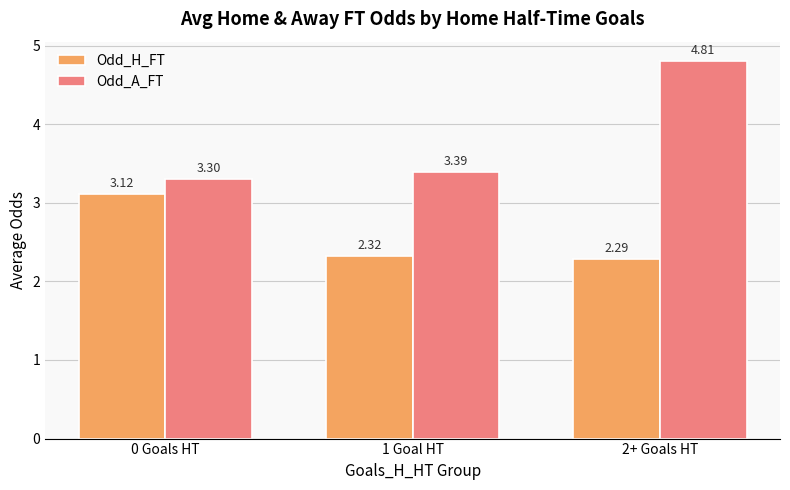

How many groups of bars are there?

3